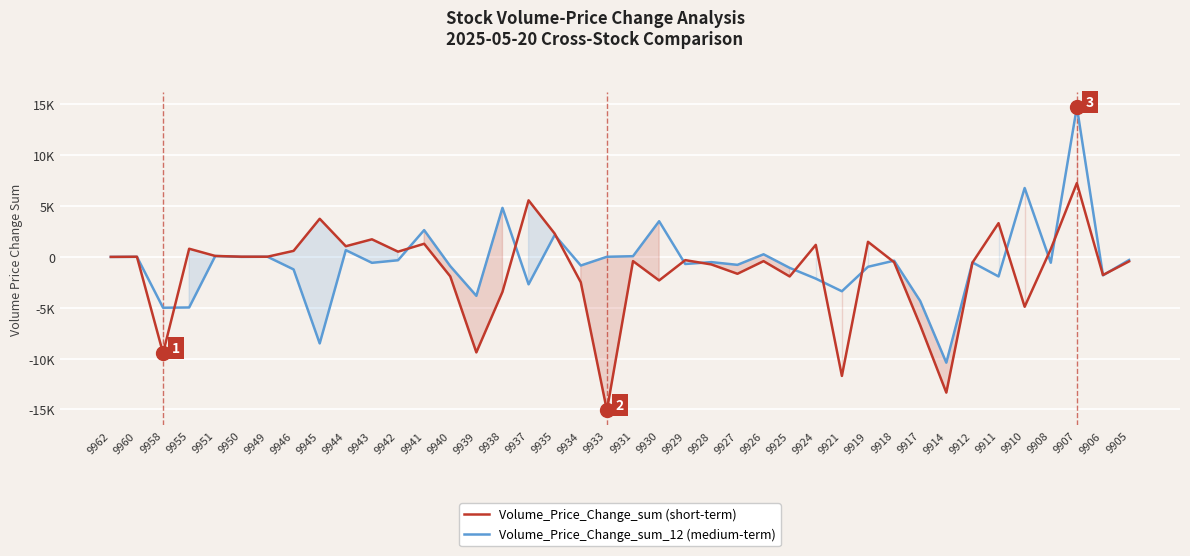

True or false: Volume_Price_Change_sum has more than 1 points higher than both neighbors.

True